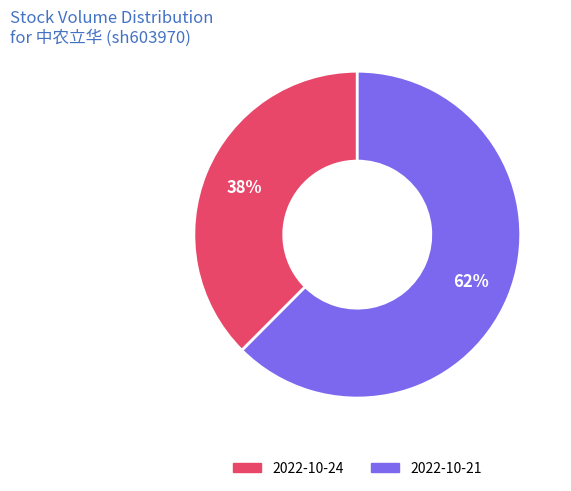

The 2022-10-21 slice represents 62% of the pie. True or false?

True